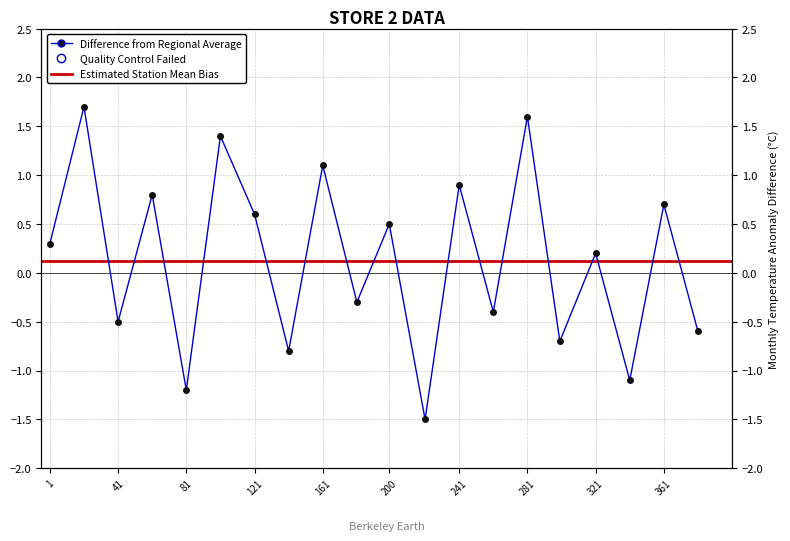

How many interior local valleys (lower than both neighbors) does the data have?

8